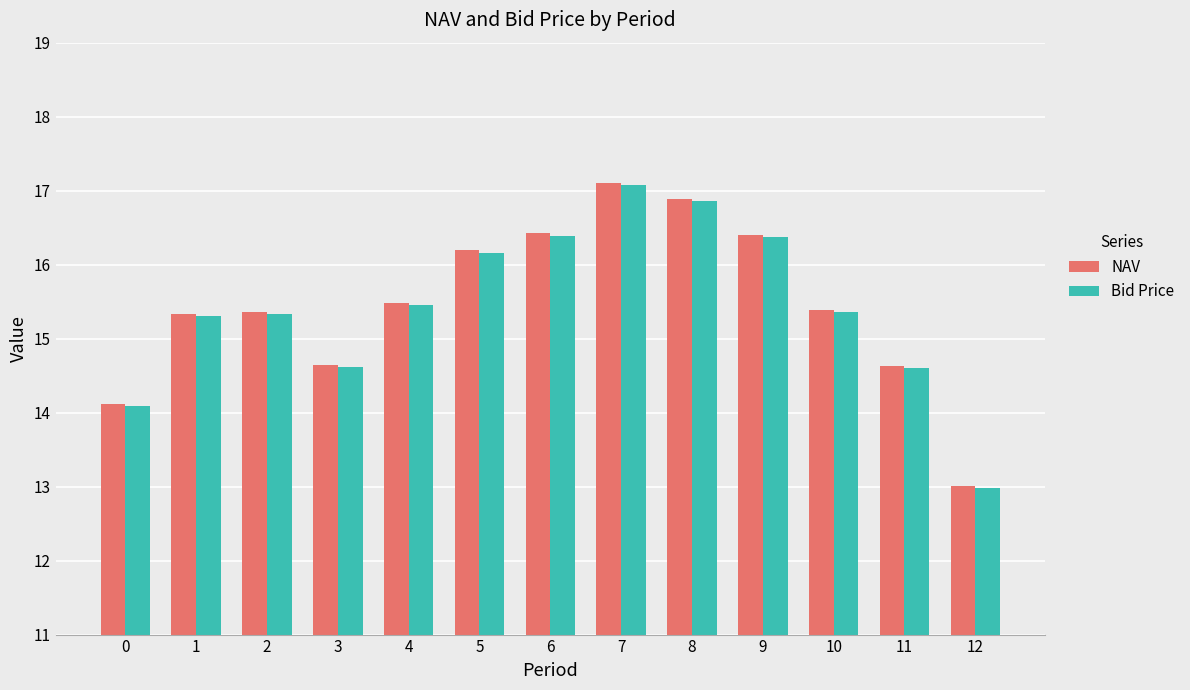

Between 3 and 4, which series saw the biggest shift?

NAV